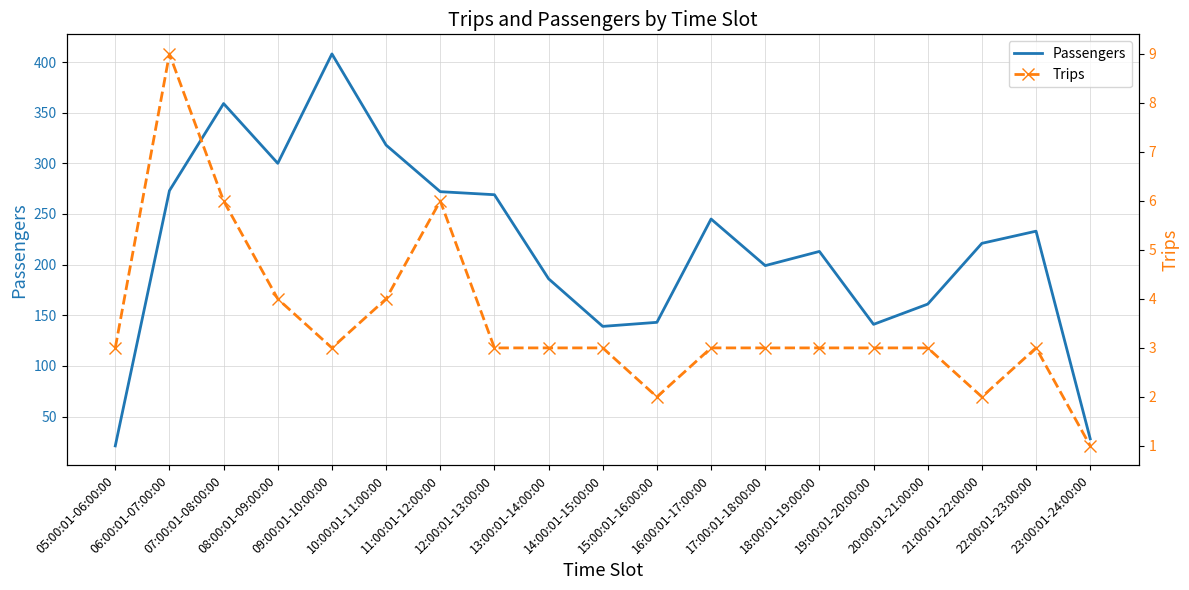

What is the difference between the maximum and minimum values in the Trips series?

8